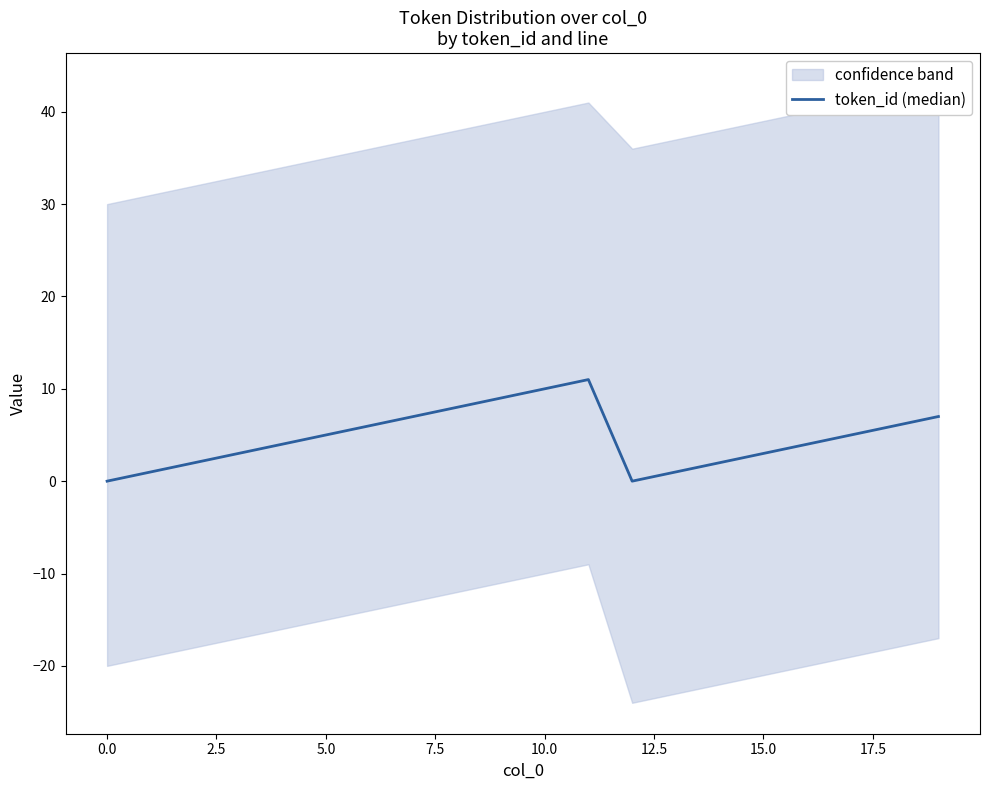

Where is the first local maximum?

11